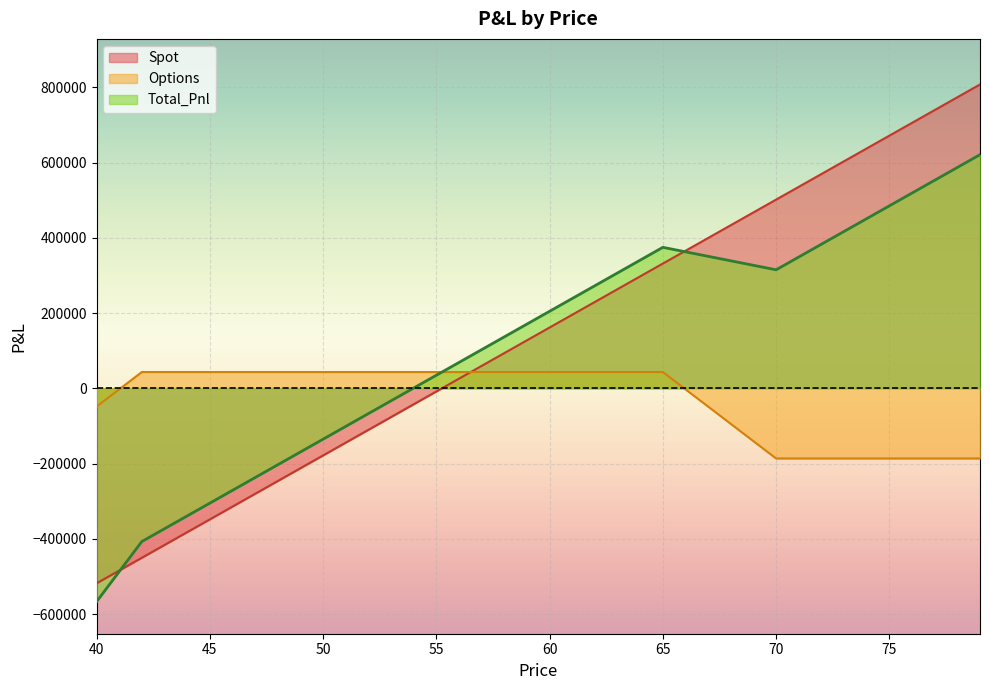

How many lines are shown in the chart?

3